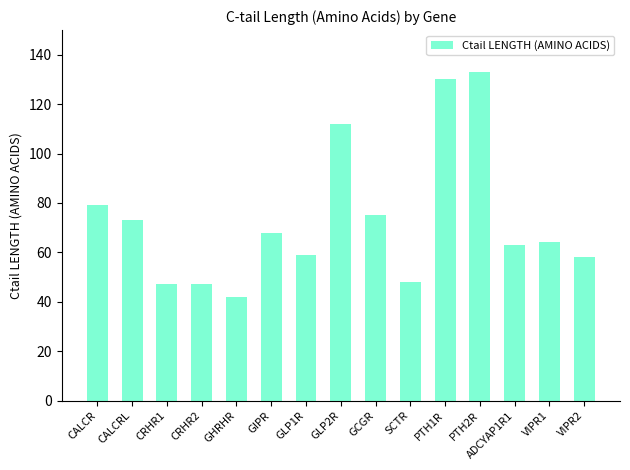

What is the maximum value shown in the chart?

133